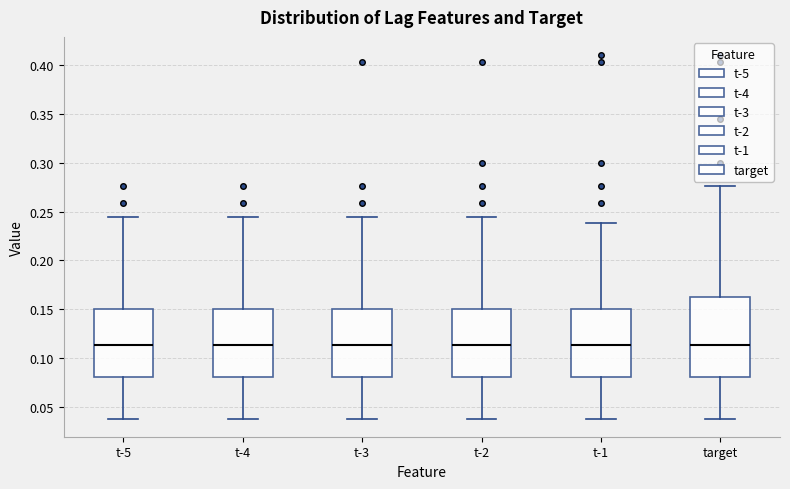

Which box is the tallest, from its lower edge to its upper edge?

target